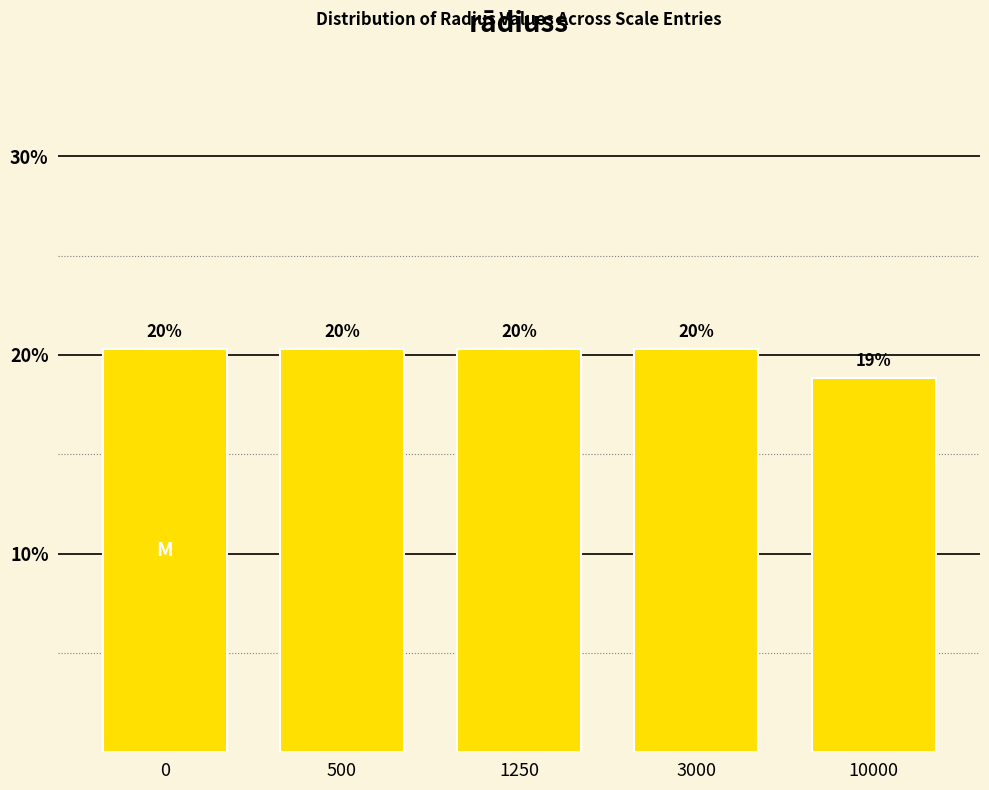

Are the bars horizontal?

No